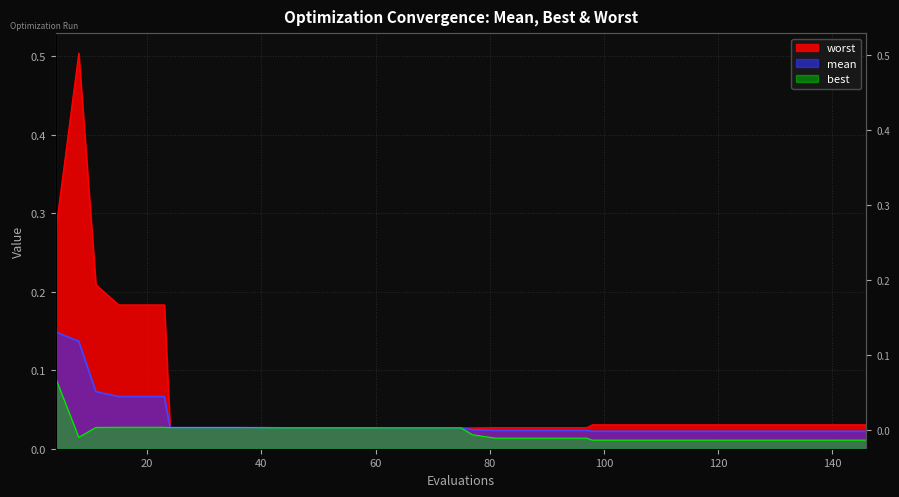

Reading right to left, extract all data points from this chart.

mean: 146=0.0	142=0.0	138=0.0	134=0.0	130=0.0	126=0.0	122=0.0	118=0.0	114=0.0	110=0.0	106=0.0	102=0.0	98=0.0	97=0.0	93=0.0	89=0.0	85=0.0	81=0.0	77=0.0	75=0.0	71=0.0	67=0.0	63=0.0	60=0.0	56=0.0	52=0.0	48=0.0	44=0.0	41=0.0	38=0.0	36=0.0	32=0.0	28=0.0	24=0.0	23=0.1	19=0.1	15=0.1	11=0.1	8=0.1	4=0.1
best: 146=0.0	142=0.0	138=0.0	134=0.0	130=0.0	126=0.0	122=0.0	118=0.0	114=0.0	110=0.0	106=0.0	102=0.0	98=0.0	97=0.0	93=0.0	89=0.0	85=0.0	81=0.0	77=0.0	75=0.0	71=0.0	67=0.0	63=0.0	60=0.0	56=0.0	52=0.0	48=0.0	44=0.0	41=0.0	38=0.0	36=0.0	32=0.0	28=0.0	24=0.0	23=0.0	19=0.0	15=0.0	11=0.0	8=0.0	4=0.1
worst: 146=0.0	142=0.0	138=0.0	134=0.0	130=0.0	126=0.0	122=0.0	118=0.0	114=0.0	110=0.0	106=0.0	102=0.0	98=0.0	97=0.0	93=0.0	89=0.0	85=0.0	81=0.0	77=0.0	75=0.0	71=0.0	67=0.0	63=0.0	60=0.0	56=0.0	52=0.0	48=0.0	44=0.0	41=0.0	38=0.0	36=0.0	32=0.0	28=0.0	24=0.0	23=0.2	19=0.2	15=0.2	11=0.2	8=0.5	4=0.3